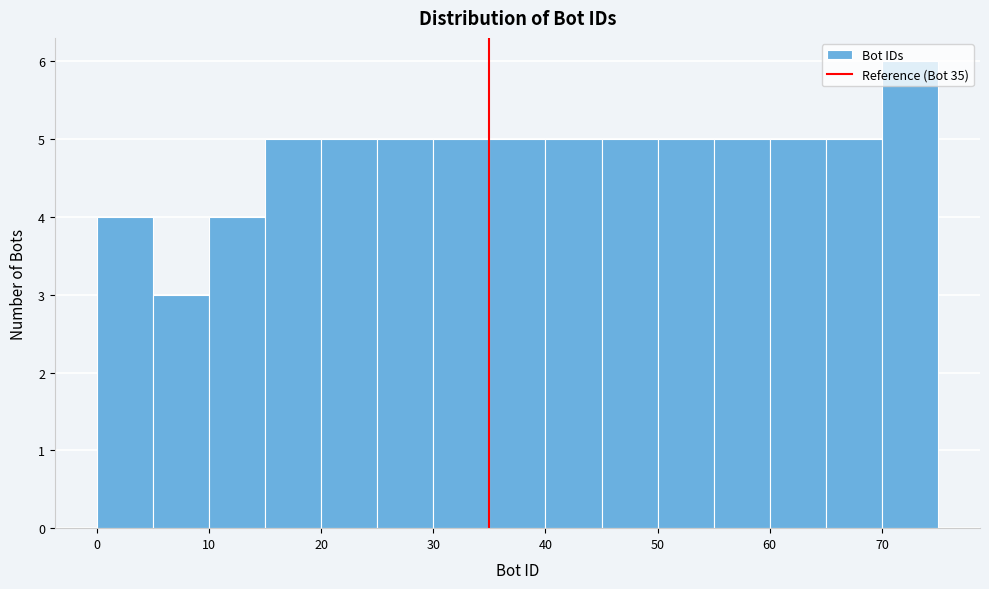

Reading left to right, list every bar in this chart as the range it spans on the x-axis followed by its height. The values are not printed on the chart, so give them approximately, as read against the axis.

0 to 5: 4
5 to 10: 3
10 to 15: 4
15 to 20: 5
20 to 25: 5
25 to 30: 5
30 to 35: 5
35 to 40: 5
40 to 45: 5
45 to 50: 5
50 to 55: 5
55 to 60: 5
60 to 65: 5
65 to 70: 5
70 to 75: 6